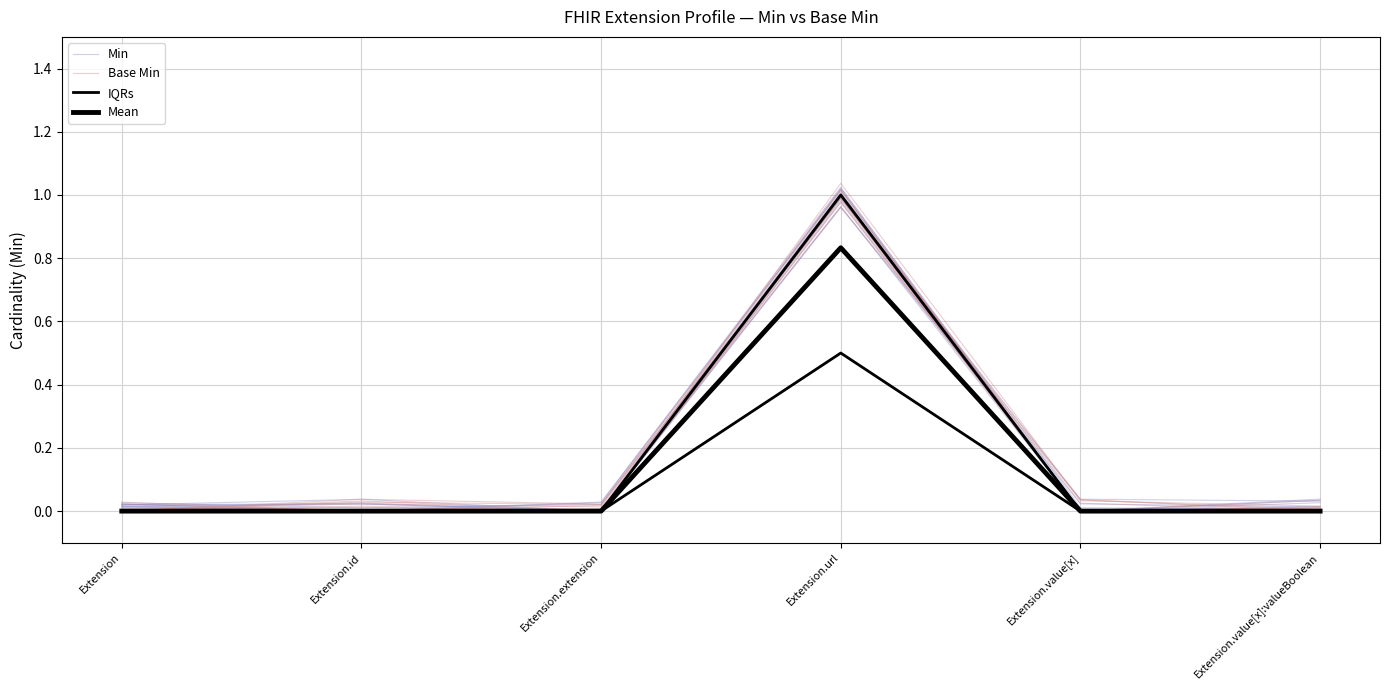

List the labels in order of IQRs value, largest first.

Extension.url, Extension, Extension.id, Extension.extension, Extension.value[x], Extension.value[x]:valueBoolean